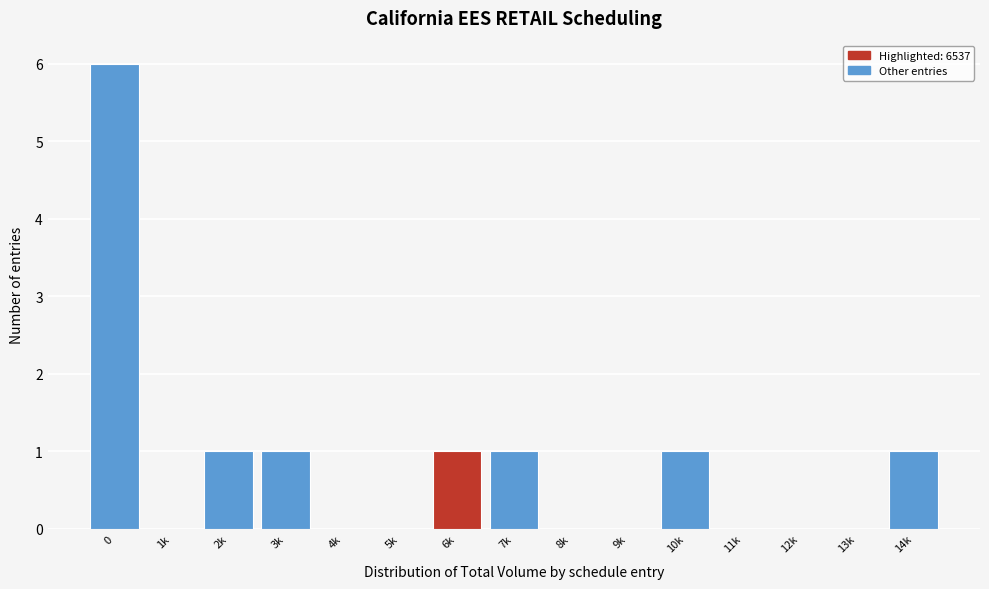

Reading right to left, extract all data points from this chart.

14k=1	13k=0	12k=0	11k=0	10k=1	9k=0	8k=0	7k=1	6k=1	5k=0	4k=0	3k=1	2k=1	1k=0	0=6